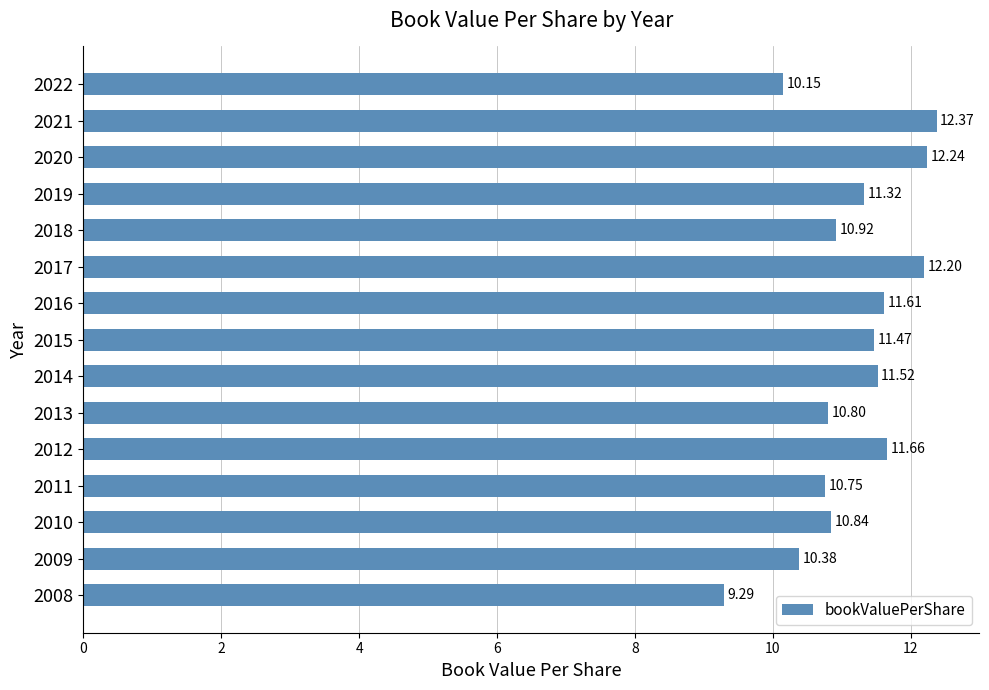

Rank the categories by value from highest to lowest.

2021, 2020, 2017, 2012, 2016, 2014, 2015, 2019, 2018, 2010, 2013, 2011, 2009, 2022, 2008